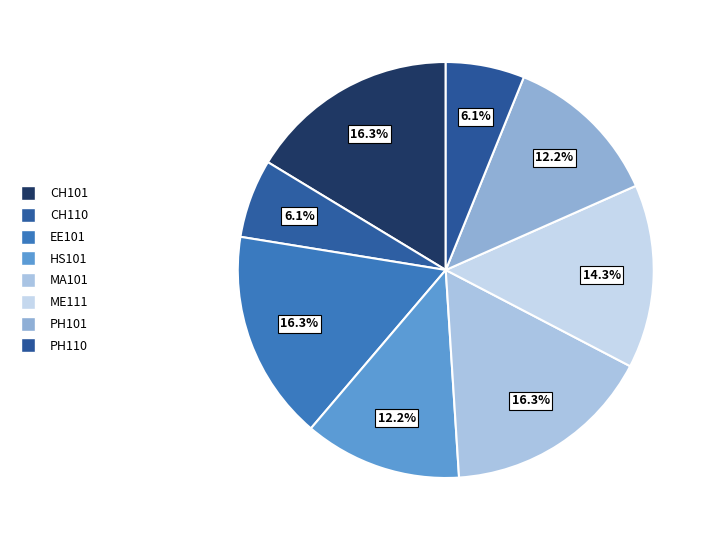

Is PH110 the majority of the pie?

No